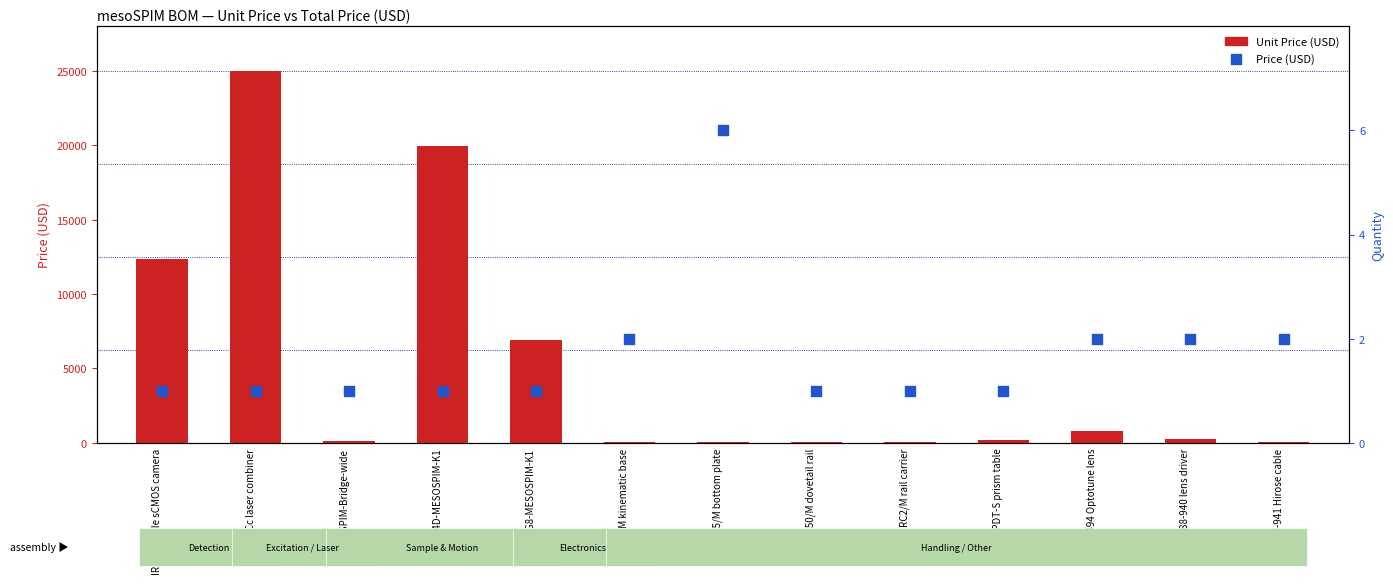

Which series has the widest spread of Y values?

Unit Price (USD)